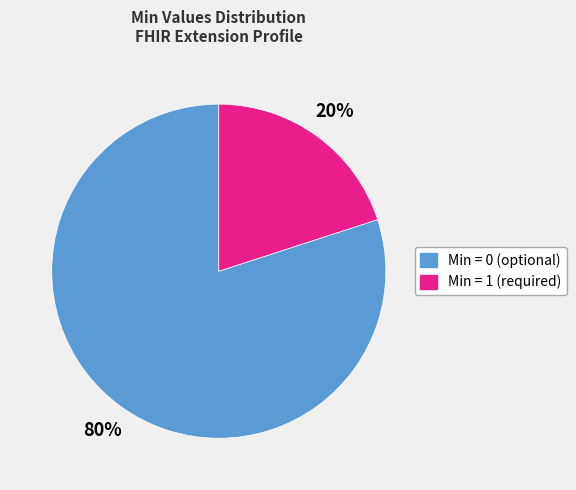

What is the smallest slice in the pie chart?

Min = 1 (required)